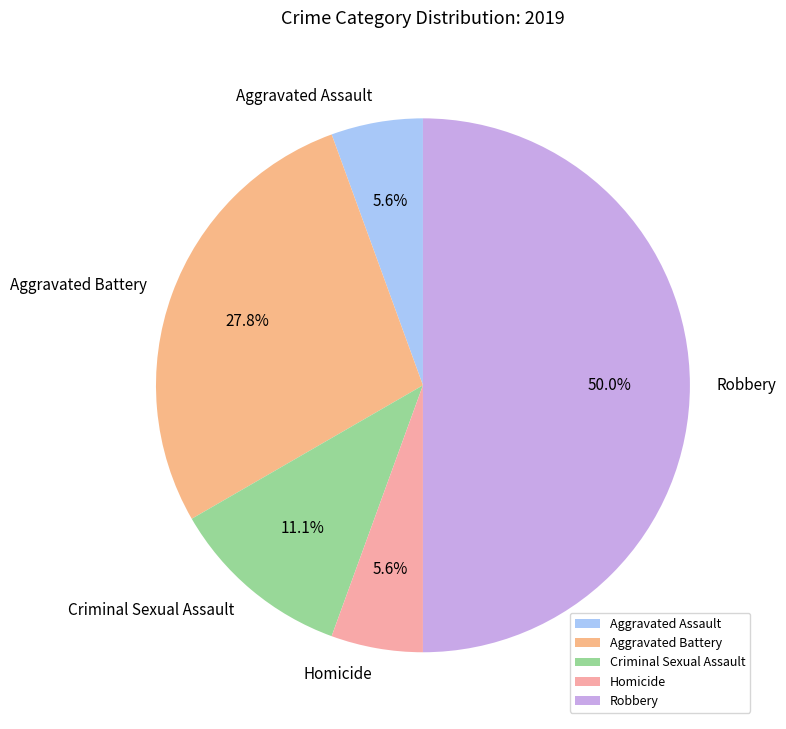

What is the largest slice in the pie chart?

Robbery